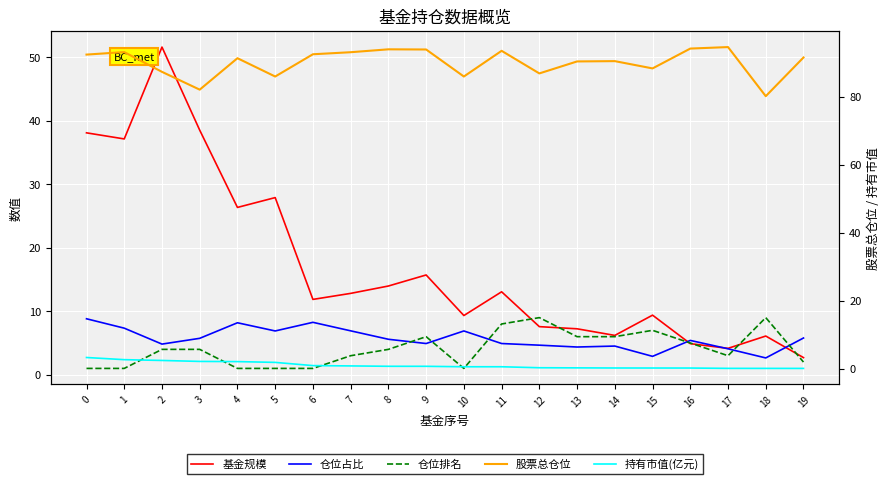

How many lines are shown in the chart?

5